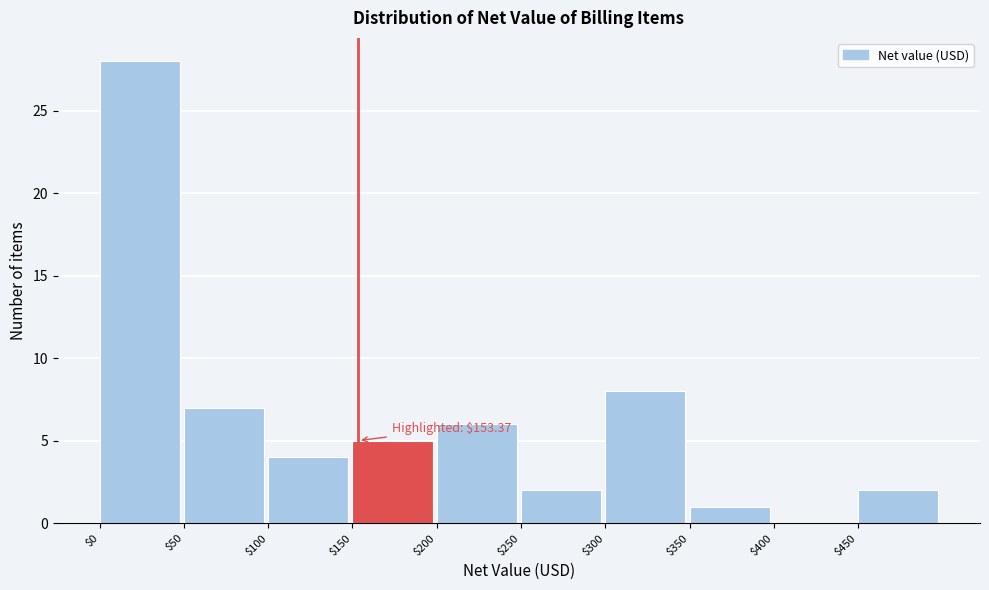

Over which range of the x-axis is the bar tallest?

0 to 50